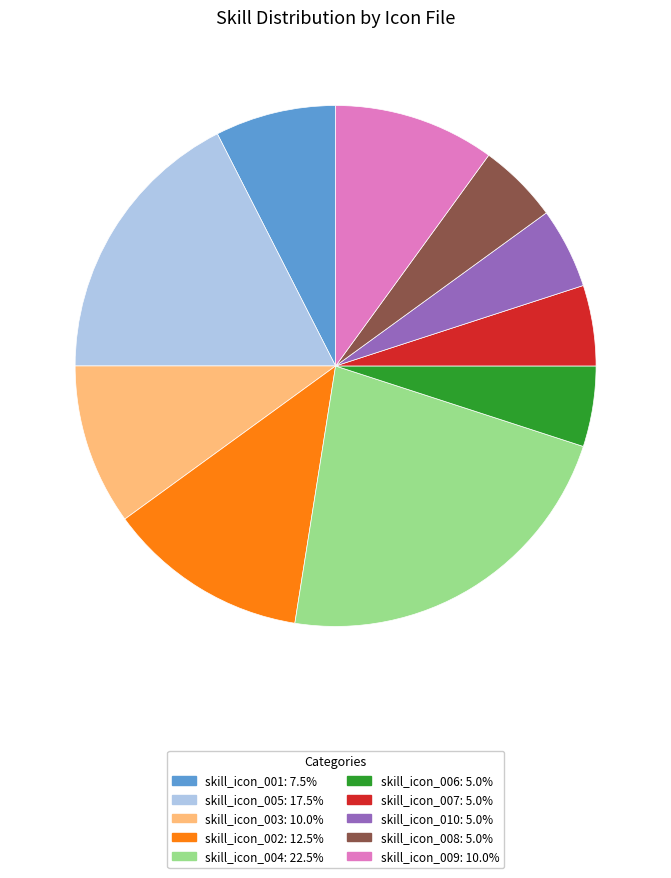

Which has a higher value, skill_icon_010 or skill_icon_001?

skill_icon_001